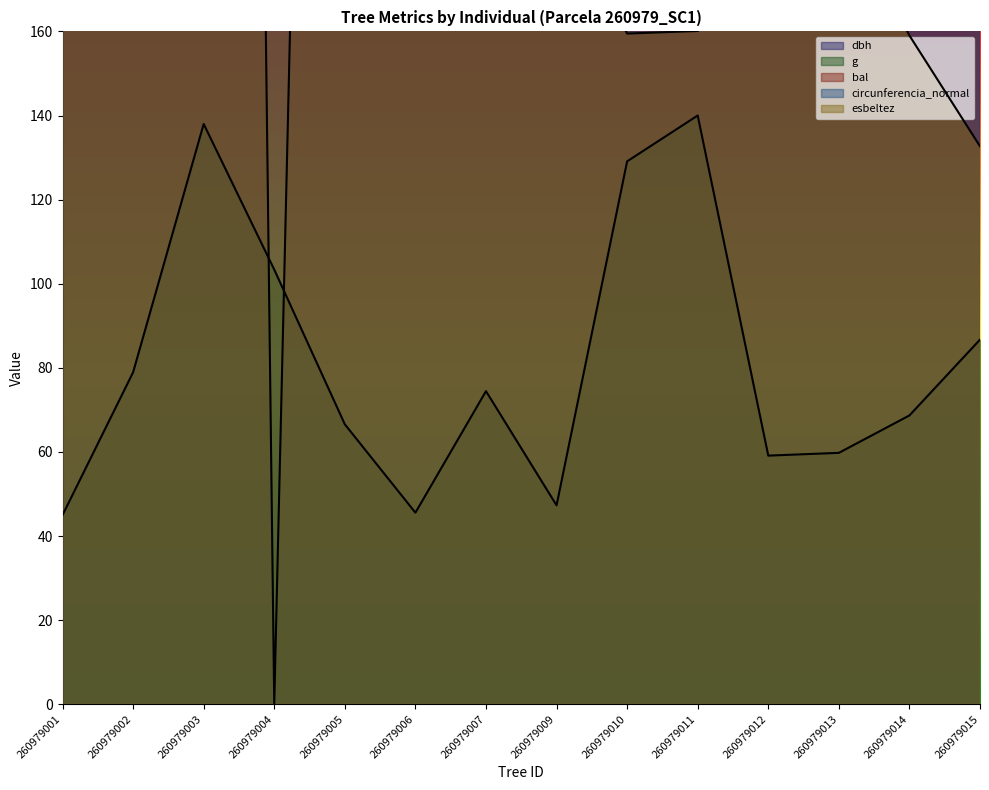

How many interior local peaks does the circunferencia_normal series have?

3